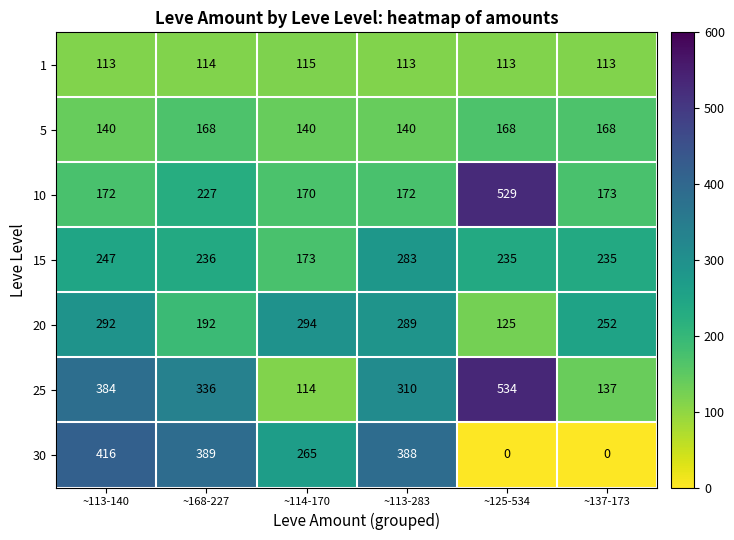

What is the total value across all series at ~114-170?

1271